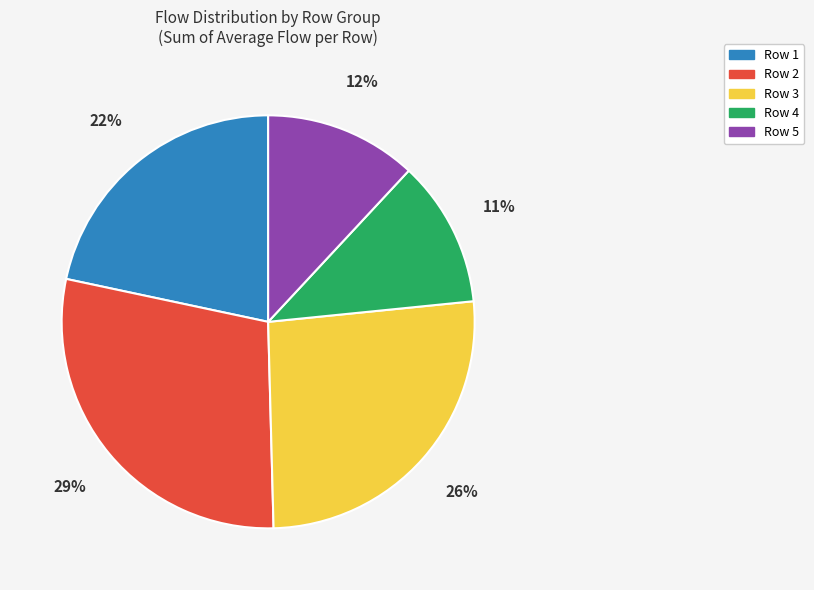

The Row 1 slice represents 6% of the pie. True or false?

False